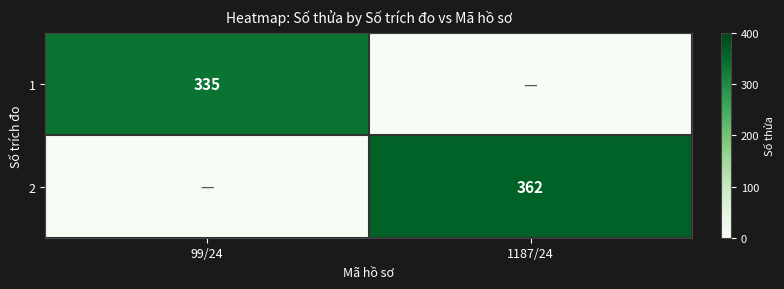

Is it true that 1 equals 335 at 99/24?

True